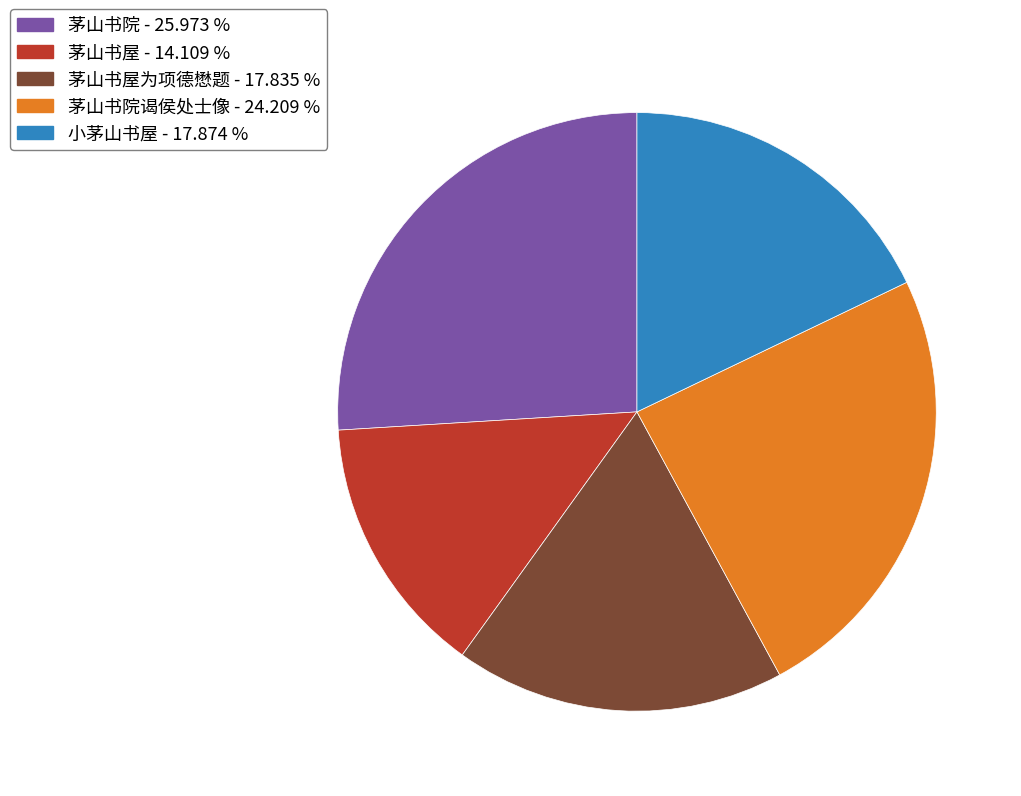

Is there any slice that represents more than half of the pie?

No